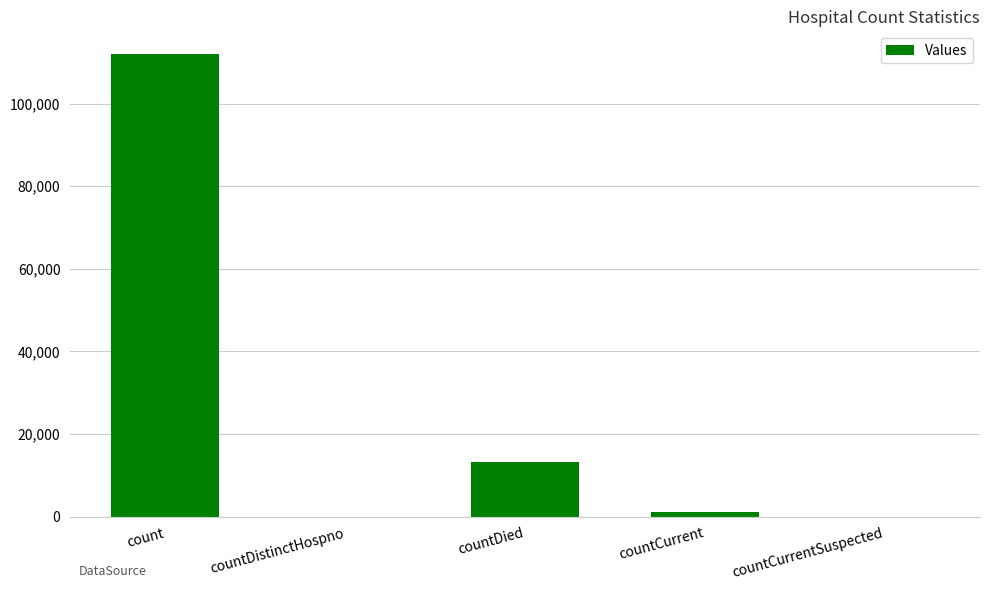

Approximately how many times larger is the value at count compared to countCurrent?

114.3